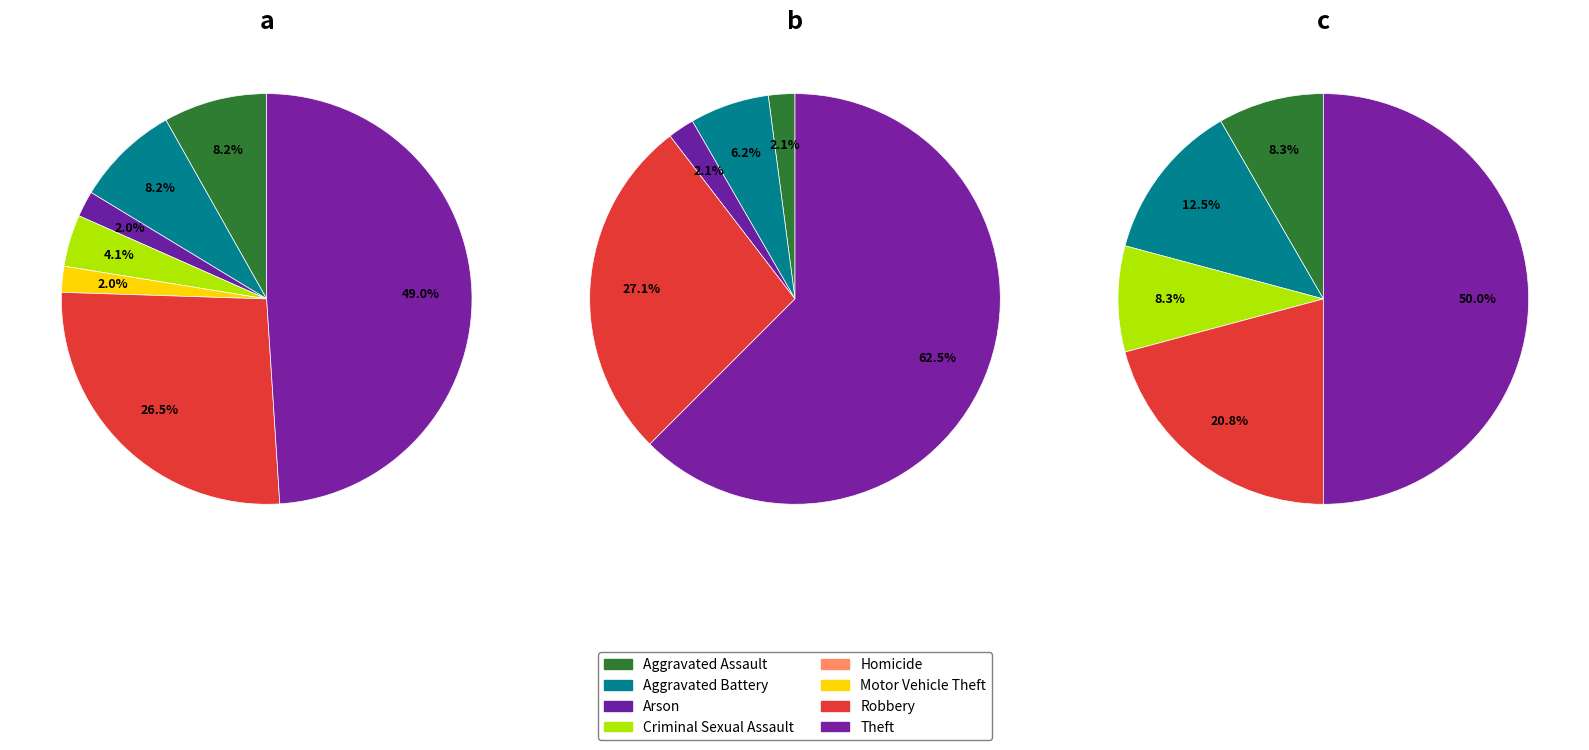

What is the difference between the highest and lowest values at 3?

2